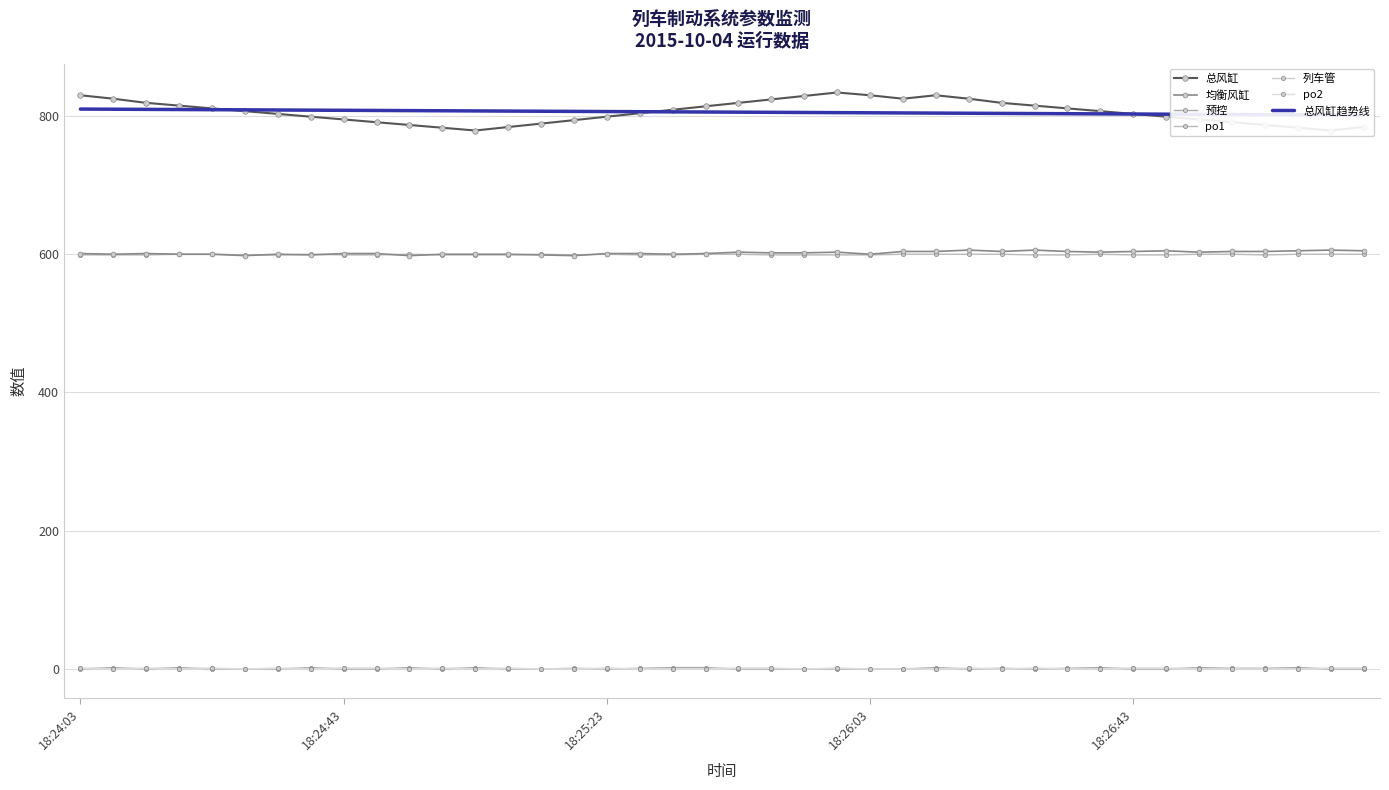

True or false: 均衡风缸 and po2 cross at least once.

False